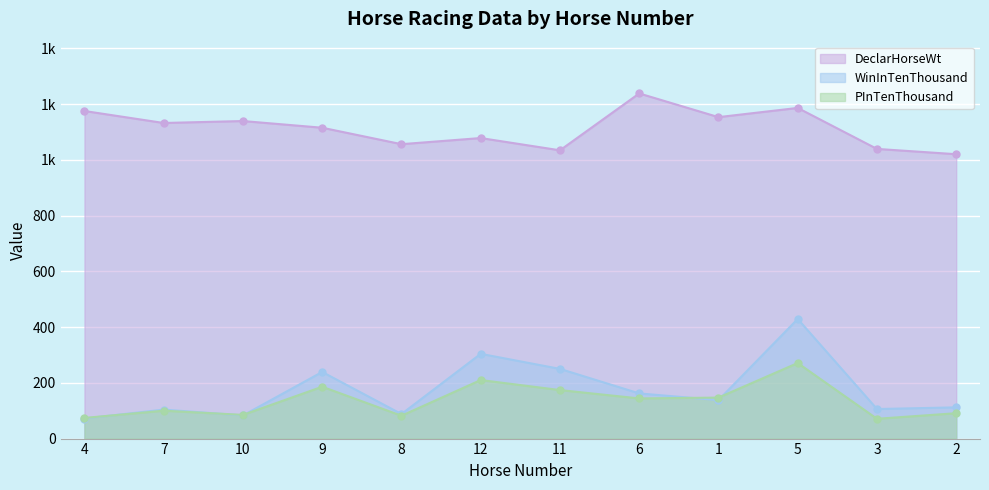

Does the chart display data point markers on the line(s)?

Yes